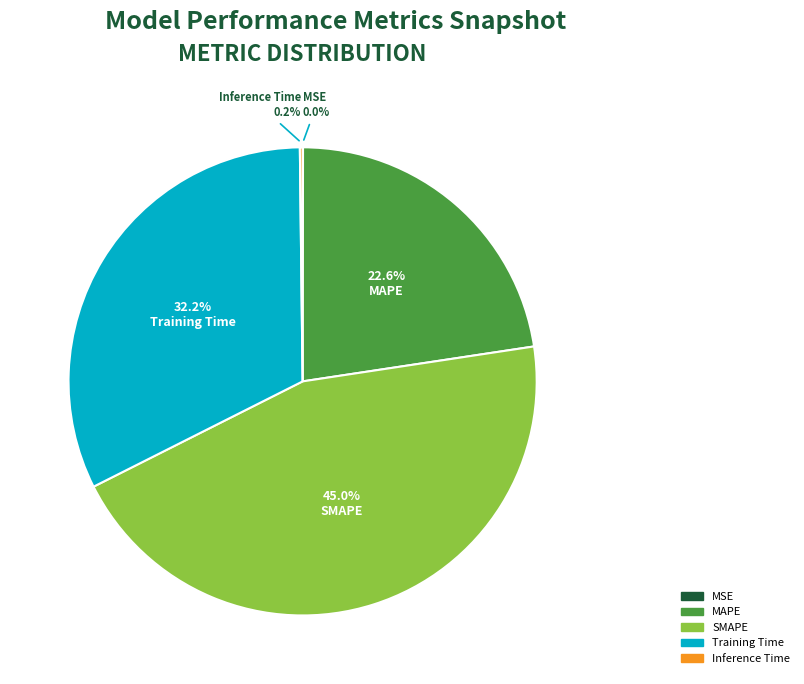

What percentage is NOT represented by Training Time?

67.8%